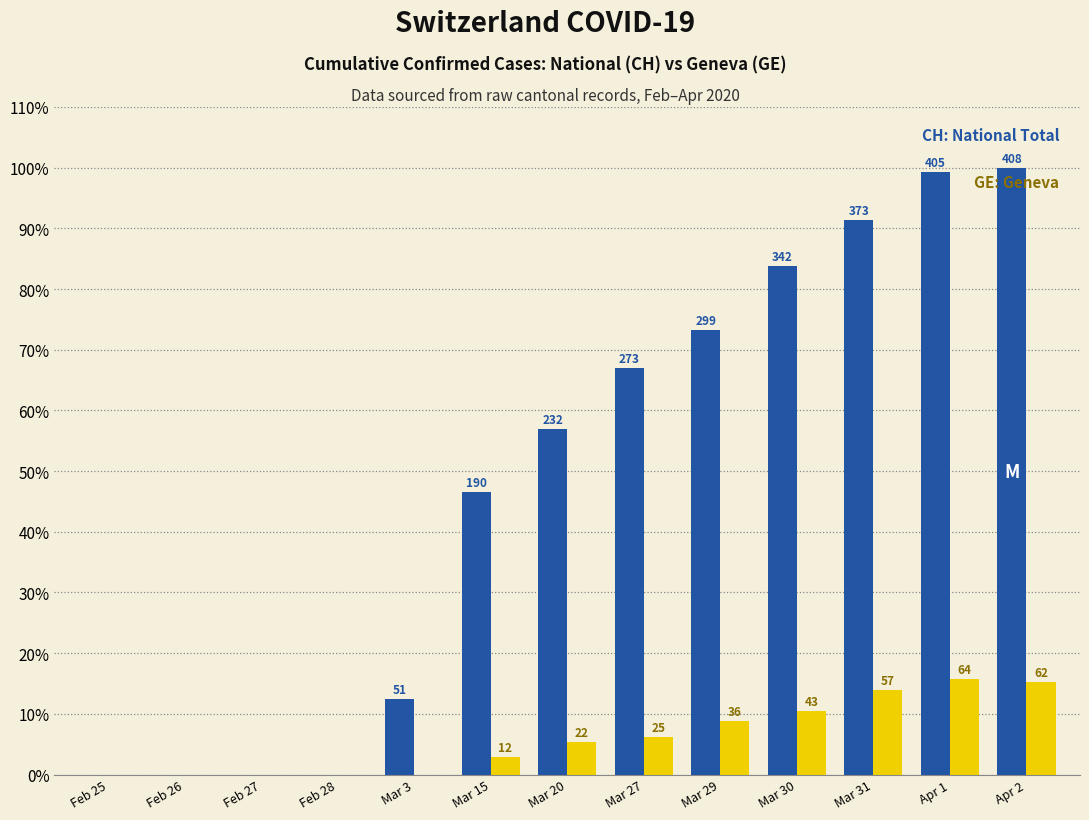

Reading left to right, extract all data points from this chart.

CH (National): 0.0	0.0	0.0	0.0	12.5	46.6	56.9	66.9	73.3	83.8	91.4	99.3	100.0
GE (Geneva): 0.0	0.0	0.0	0.0	0.0	2.9	5.4	6.1	8.8	10.5	14.0	15.7	15.2